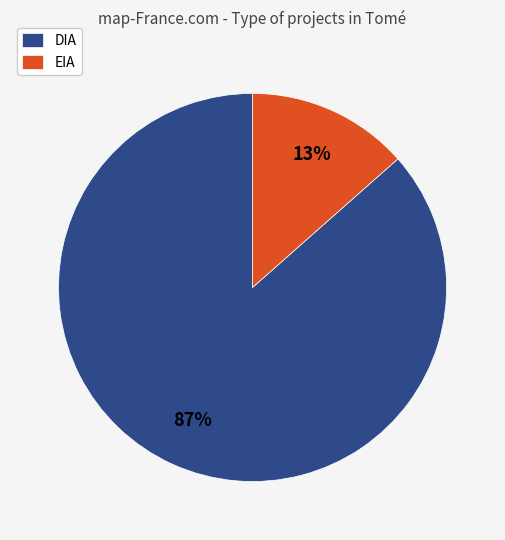

Which category has the biggest portion of the pie?

DIA